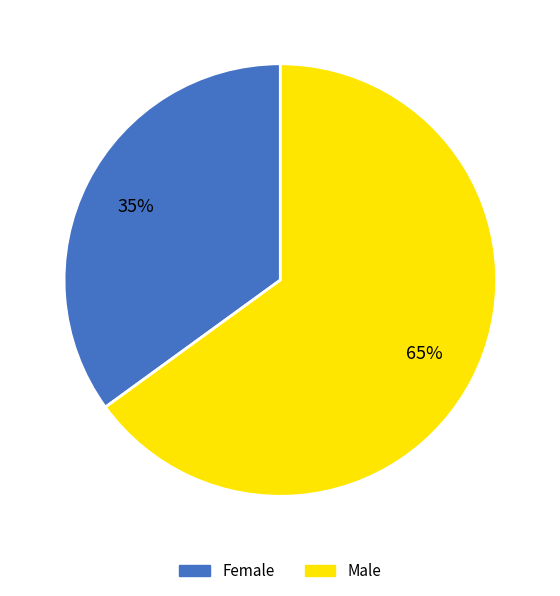

Is the sum of Male and Female greater than half?

Yes